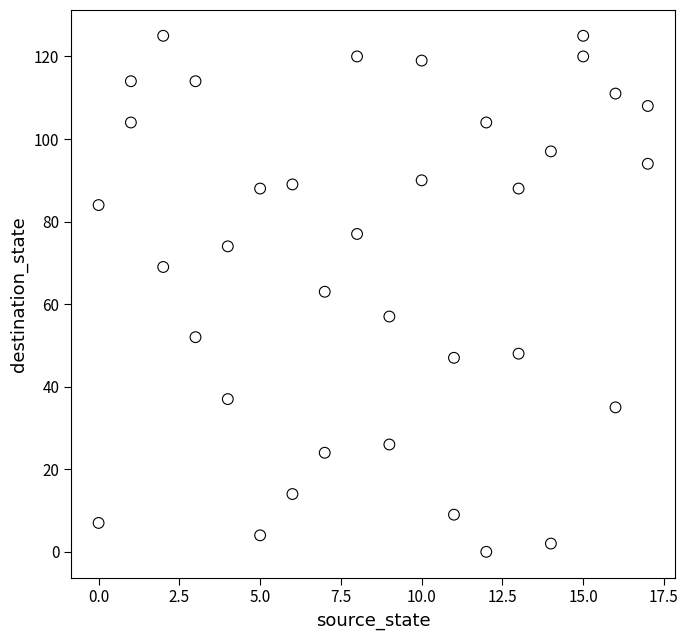

What is the range of X values (max minus min)?

17